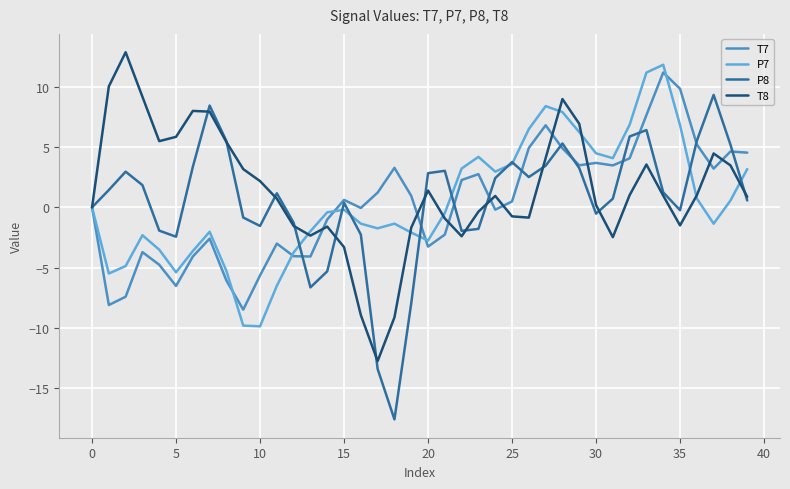

How many lines are shown in the chart?

4